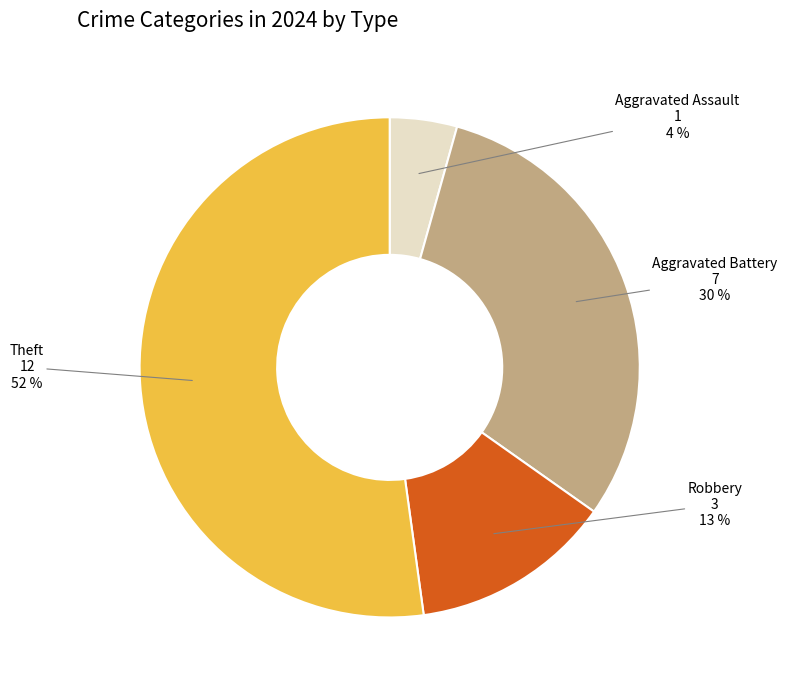

To the nearest percent, what portion does Robbery represent?

13%